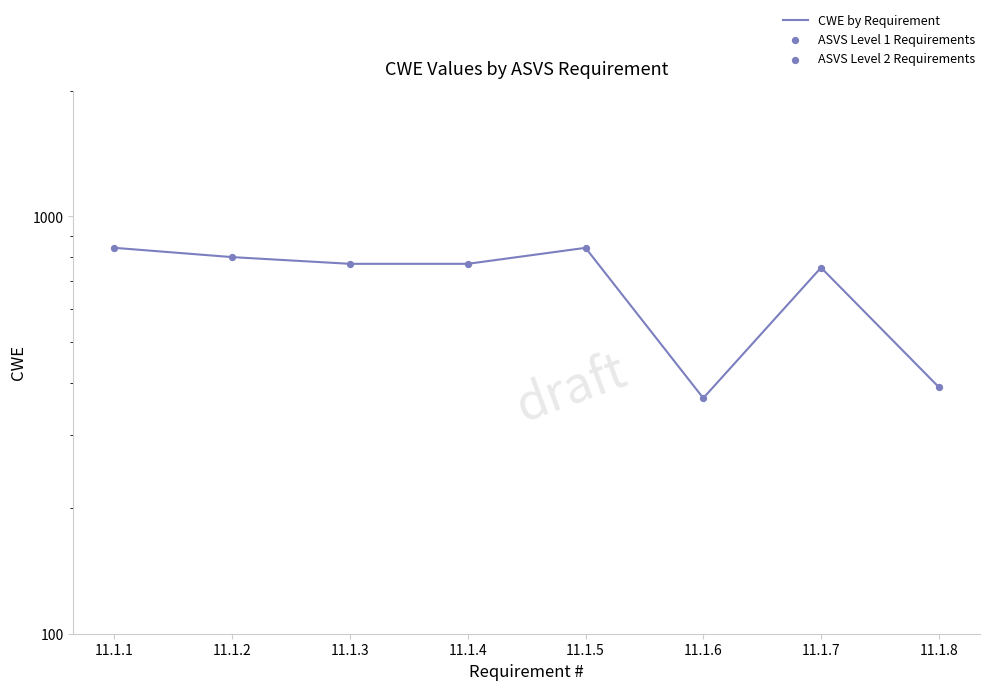

What is the ratio of the value at 11.1.3 to the value at 11.1.1?

0.9